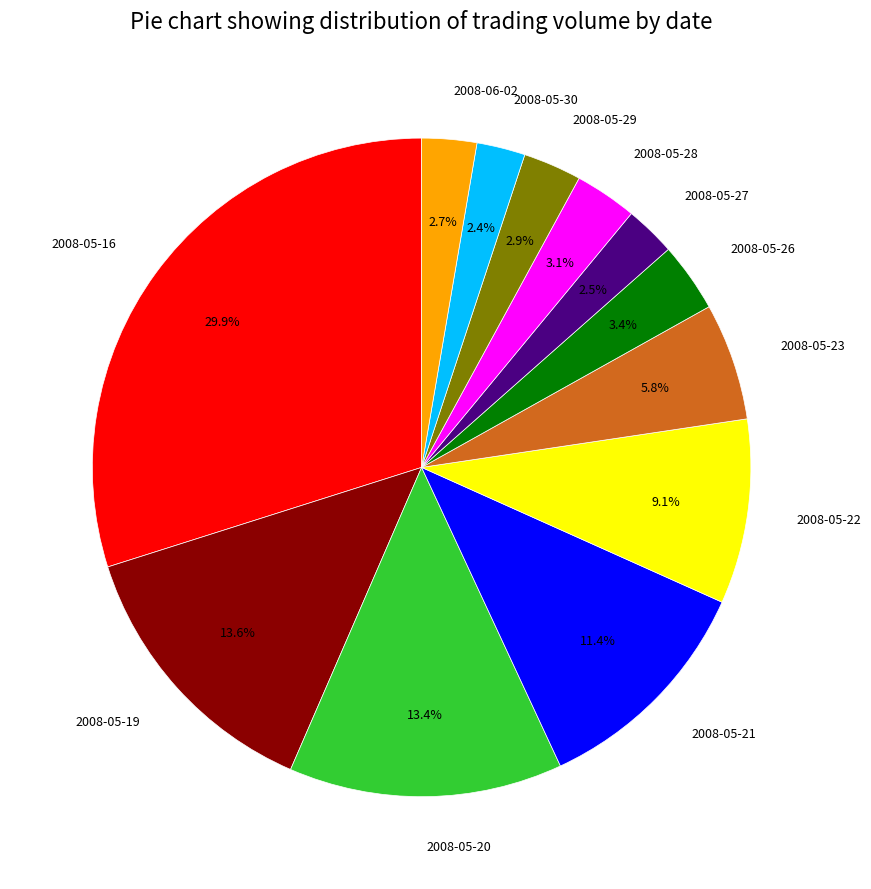

What is the ratio of the value at 2008-05-20 to the value at 2008-05-16?

0.4